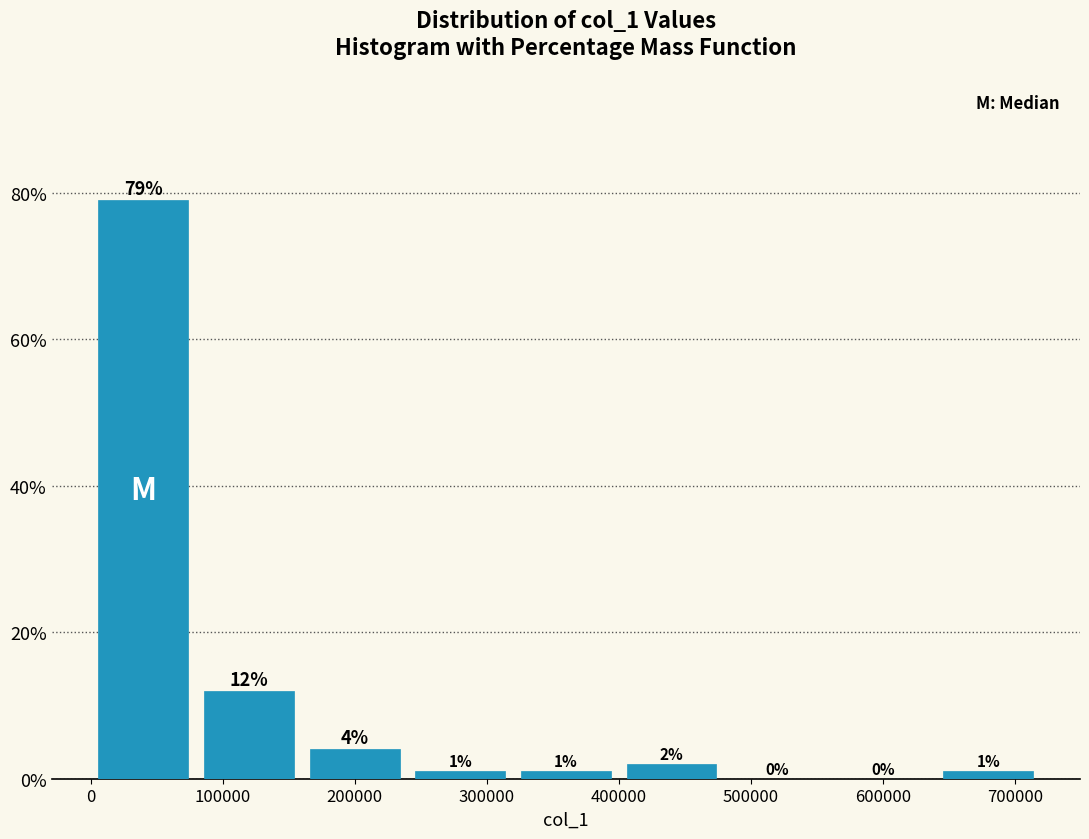

Over which range of the x-axis is the bar tallest?

0 to 80000